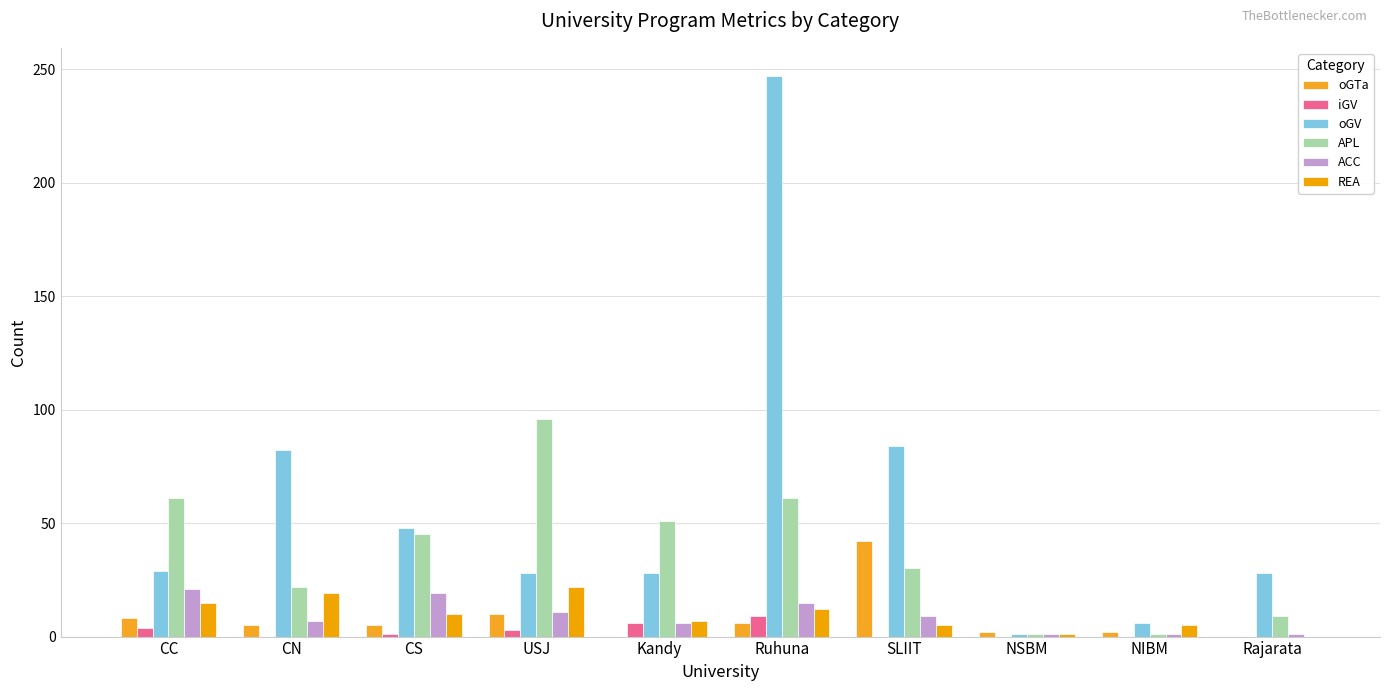

What is the value of the oGV bar at the 5th from the left?

28